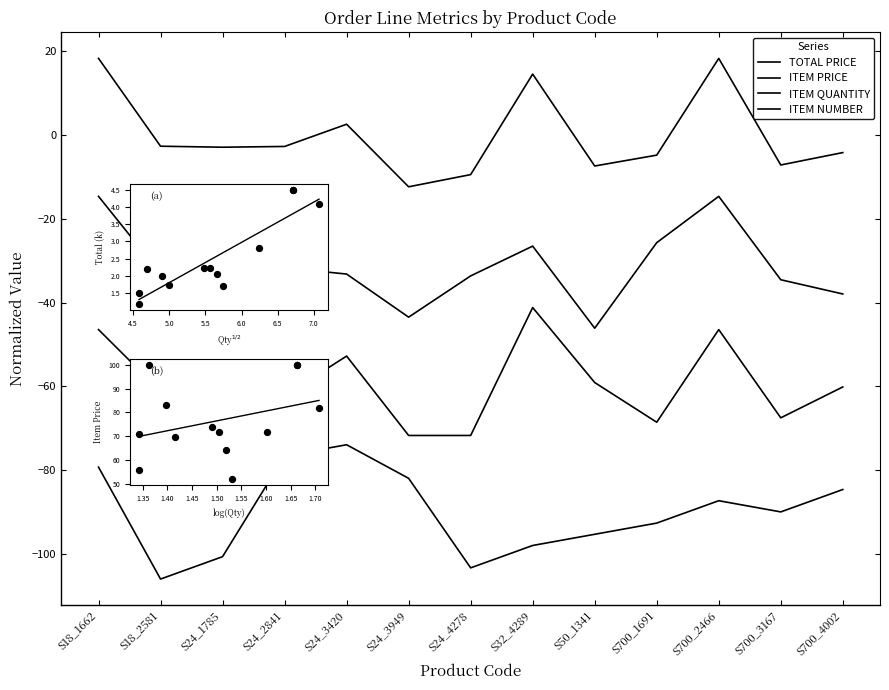

Which series reaches the maximum Y coordinate?

ITEM PRICE